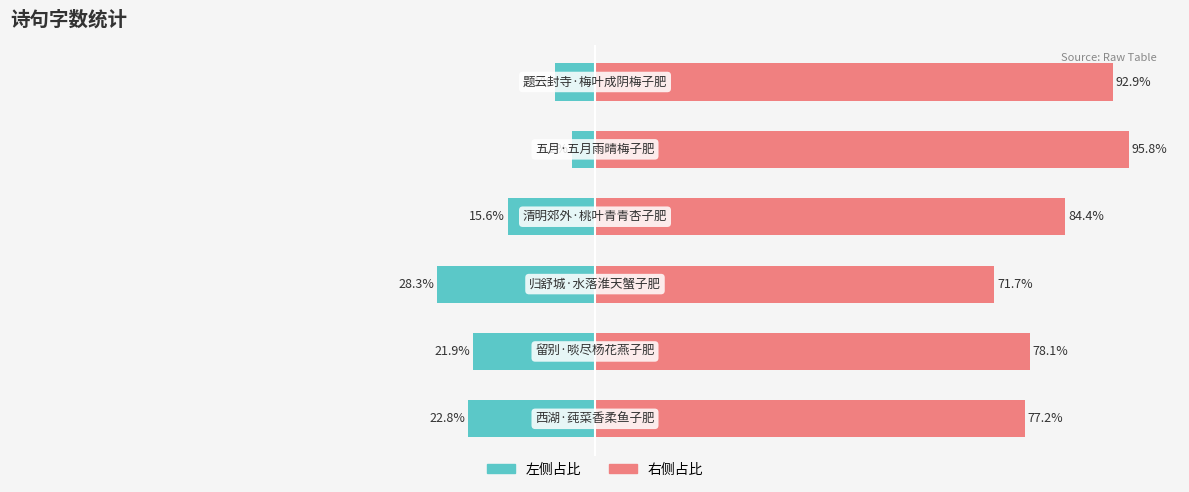

Is it true that col_0 (右侧) equals 65.0 at −25?

False